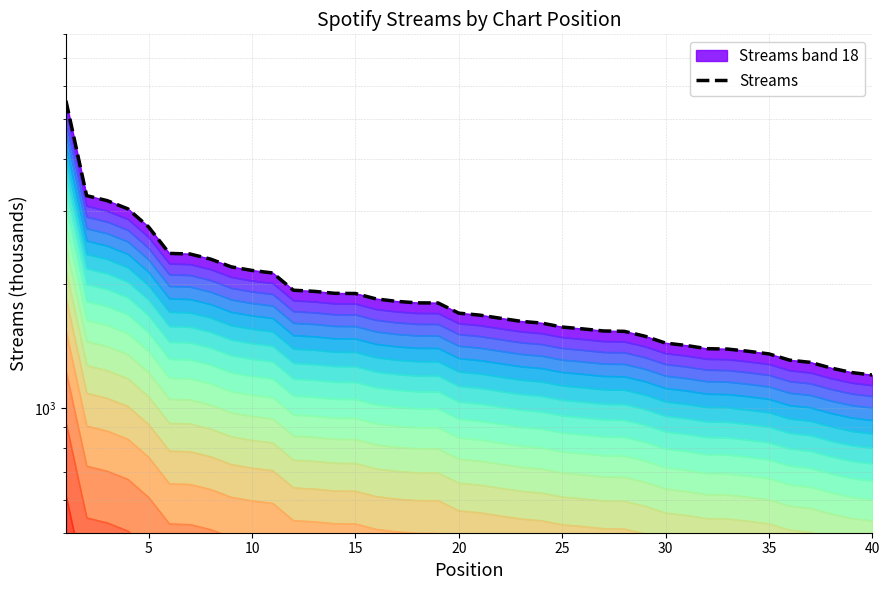

Does the chart have visible grid lines?

Yes